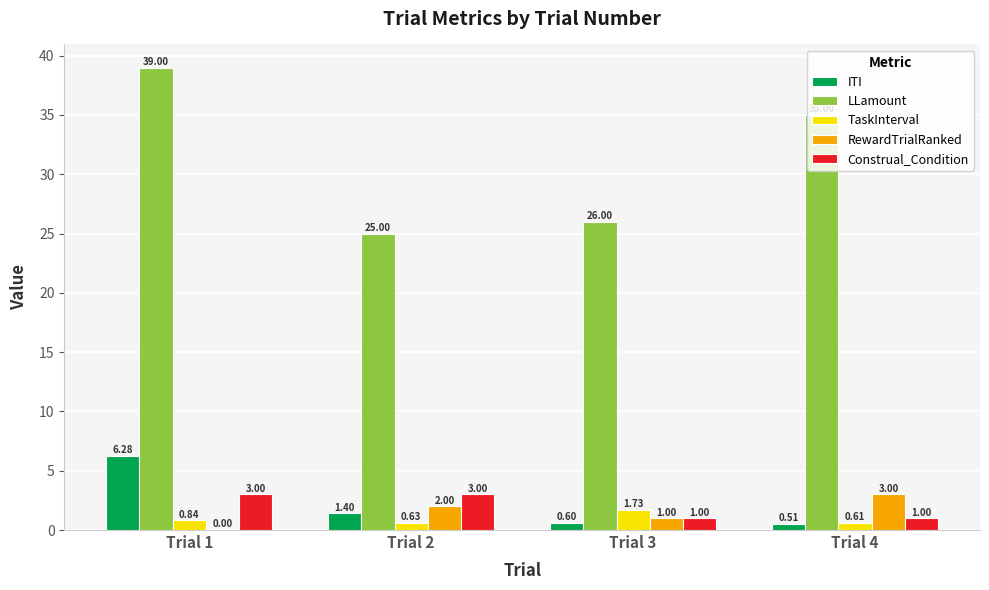

What is the total value across all series at Trial 1?

49.1